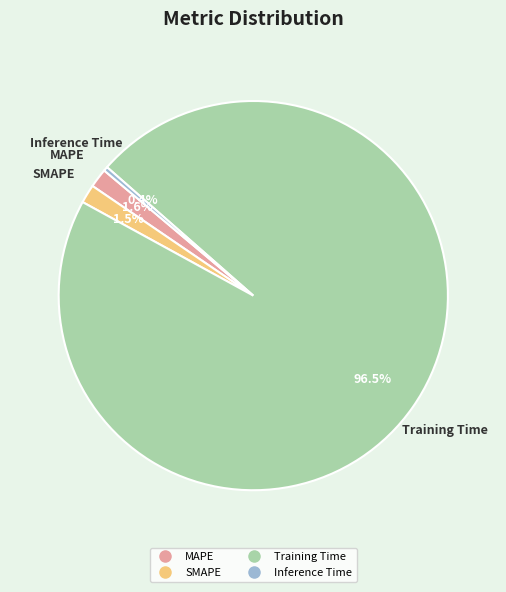

Is there a majority slice in this chart?

Yes